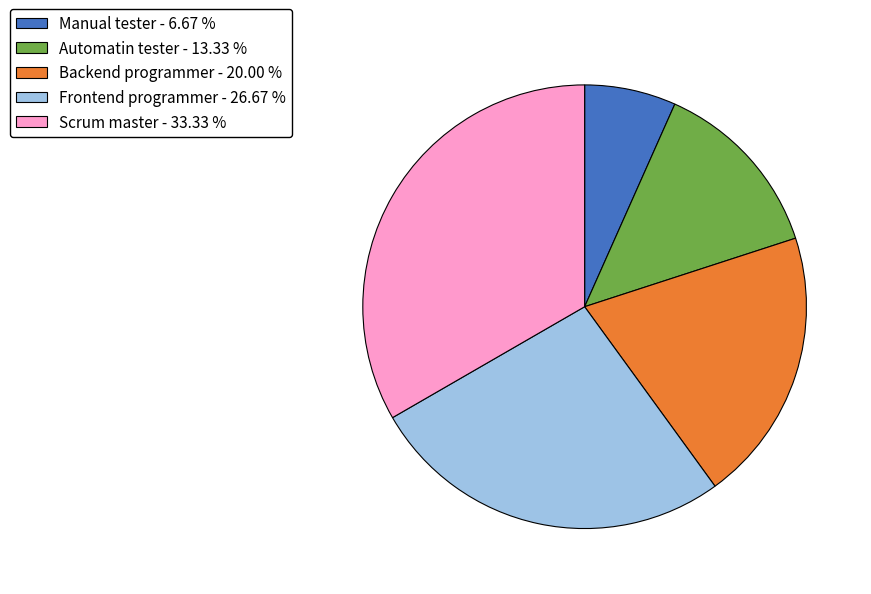

What is the largest slice in the pie chart?

Scrum master